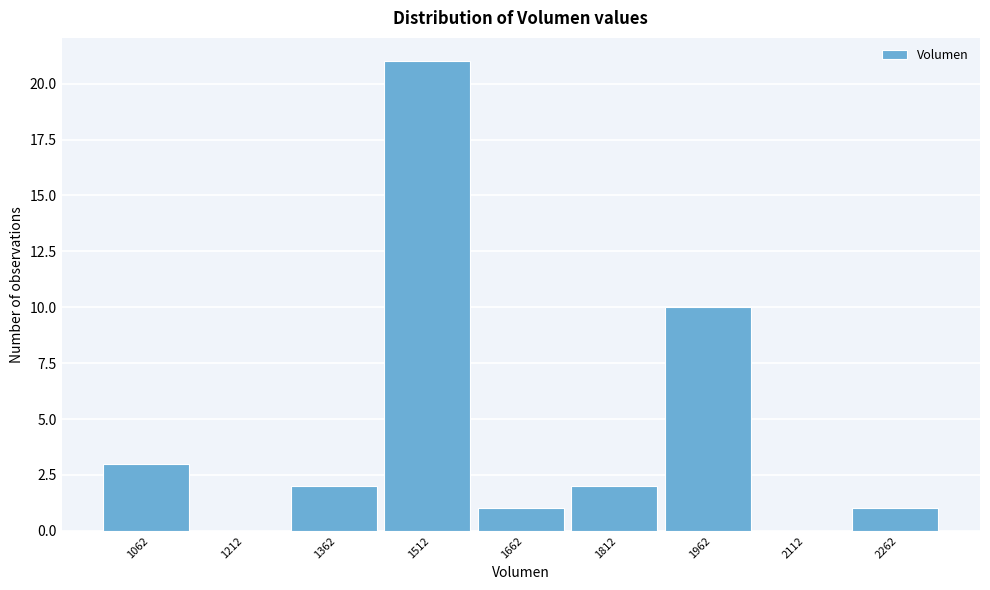

Reading left to right, what are all the values shown in this chart?

1062=3	1212=0	1362=2	1512=21	1662=1	1812=2	1962=10	2112=0	2262=1